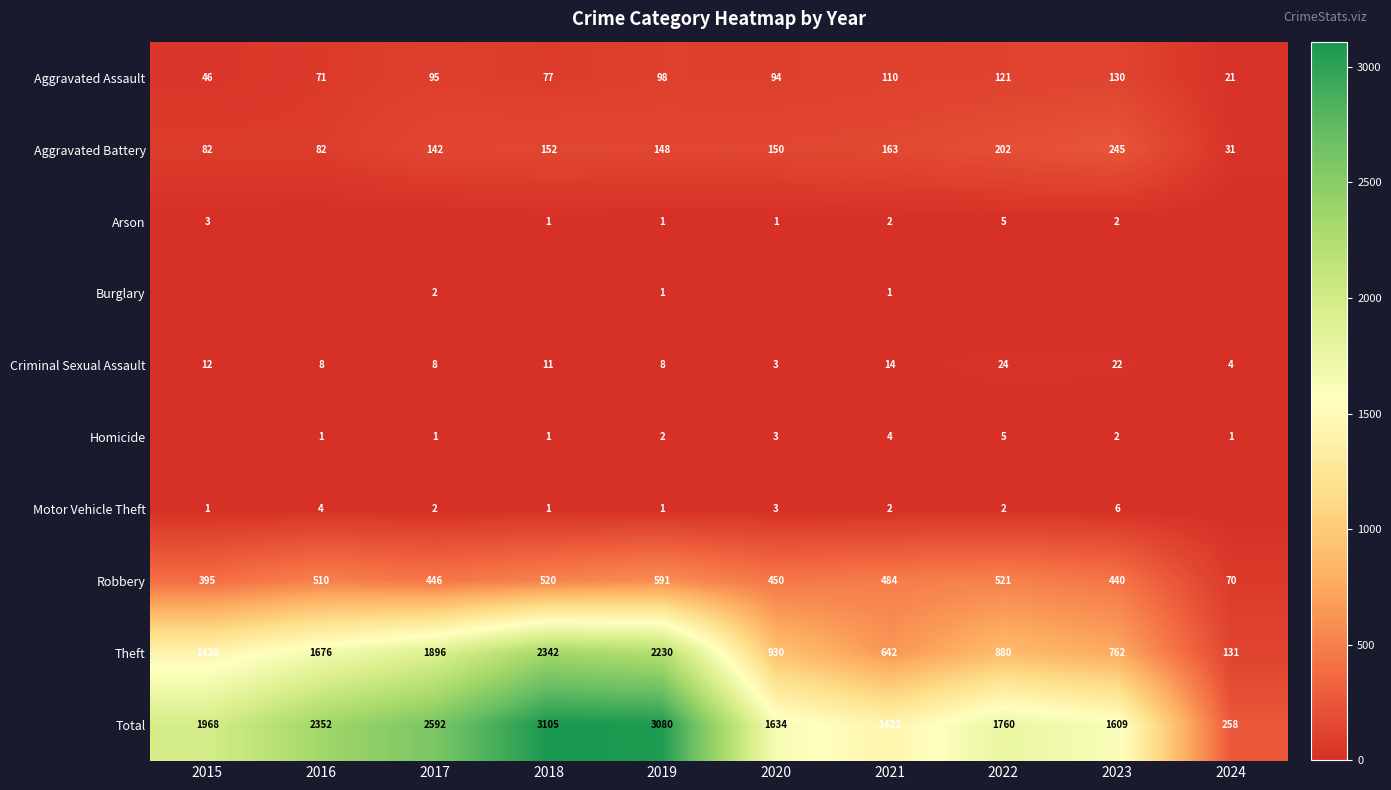

Is the value of Criminal Sexual Assault at 2019 greater than the value of Homicide at 2024?

Yes